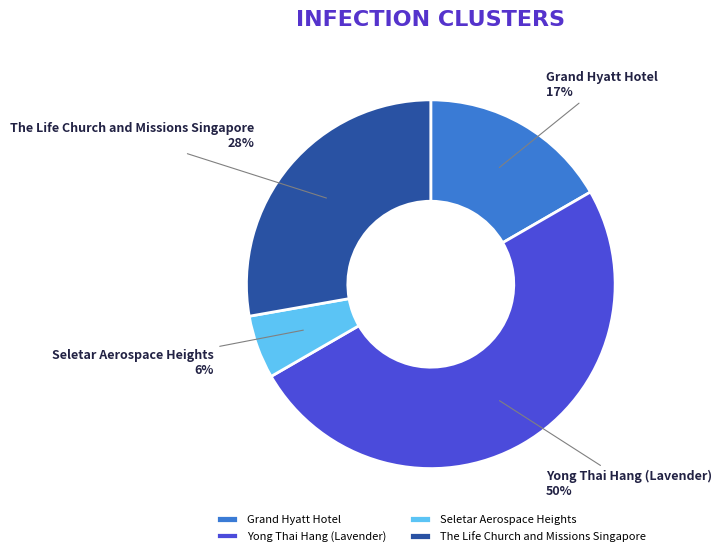

Is the sum of The Life Church and Missions Singapore and Seletar Aerospace Heights greater than half?

No